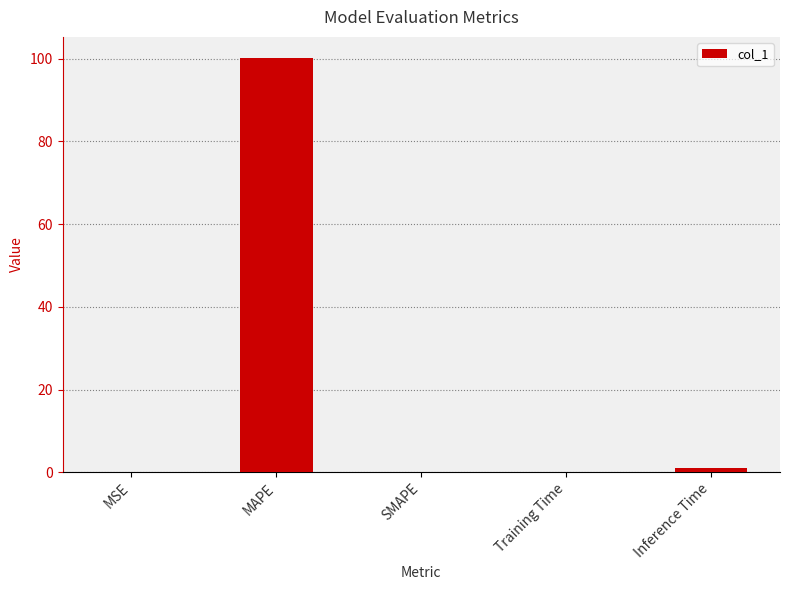

What is the sum of all values?

101.5